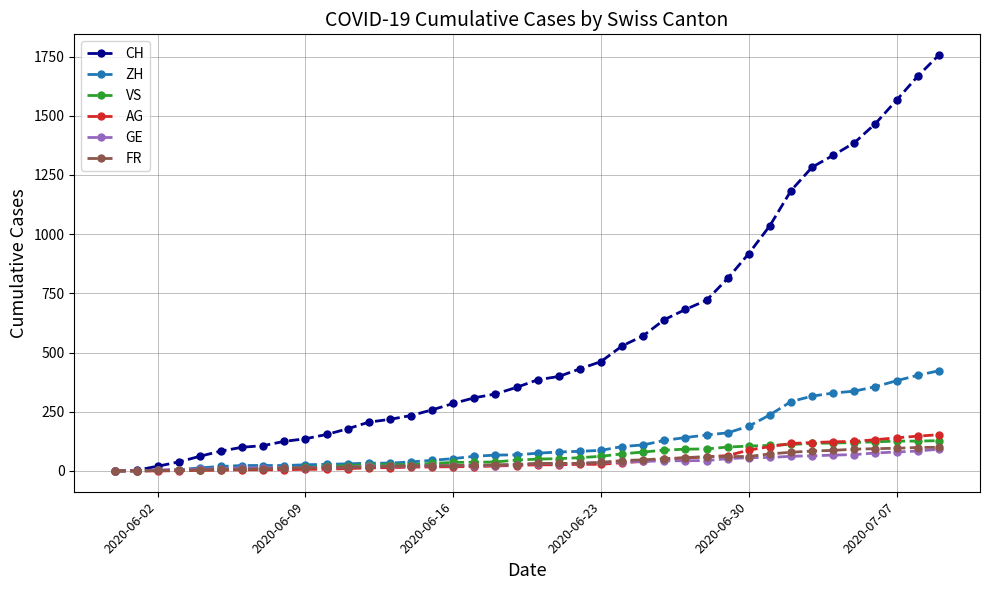

What is the highest value of the ZH series?

423